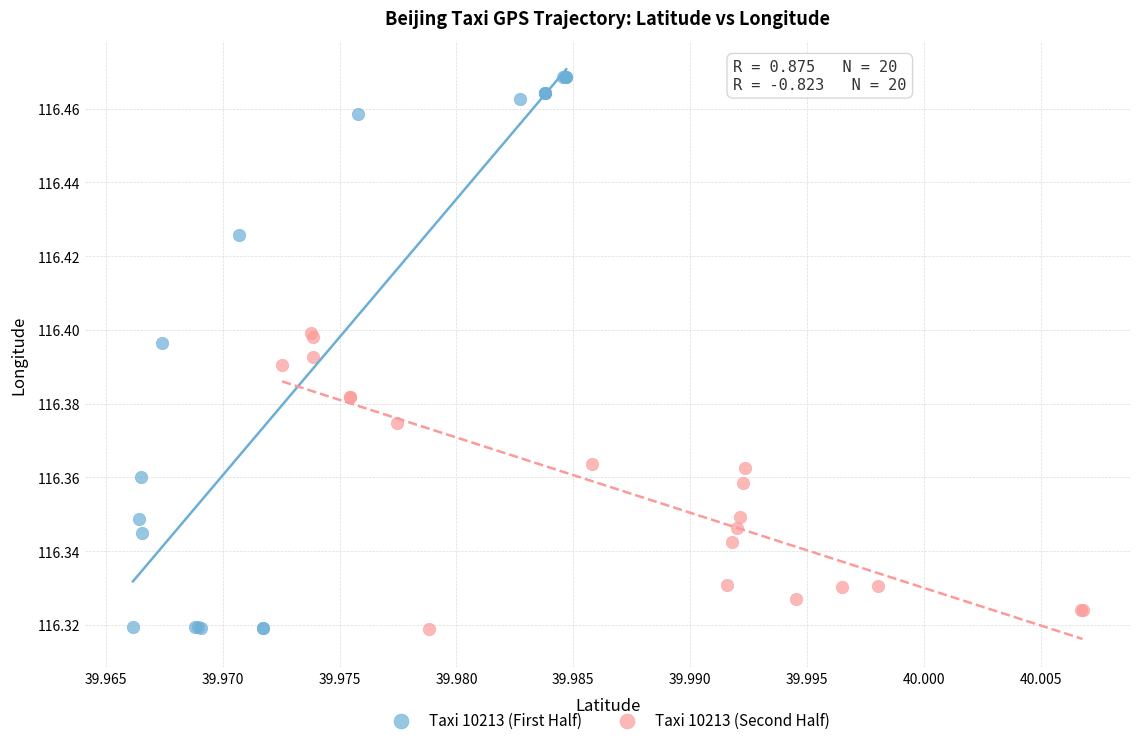

Which series has the widest spread of Y values?

Taxi 10213 (First Half)